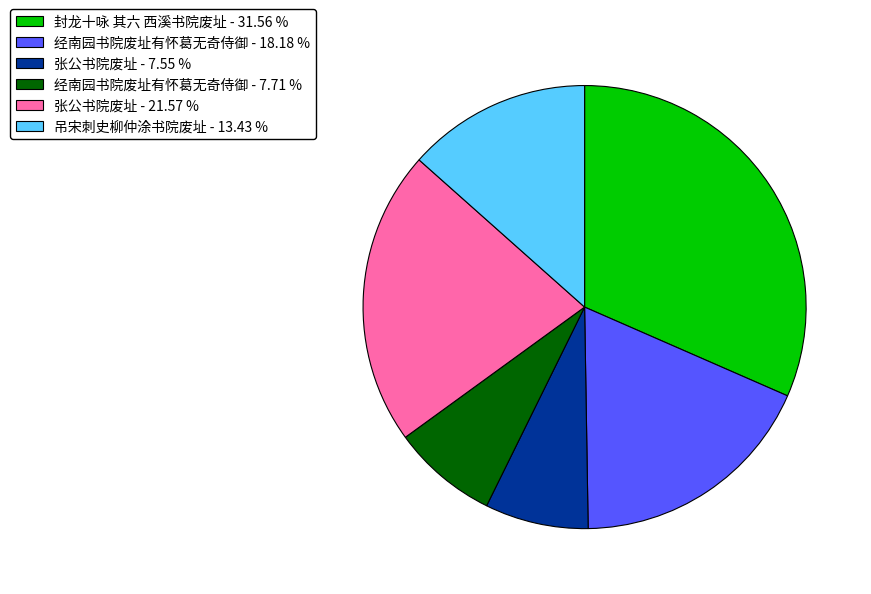

What is the ratio of the value at 吊宋刺史柳仲涂书院废址 - 13.43 % to the value at 经南园书院废址有怀葛无奇侍御 - 7.71 %?

1.7